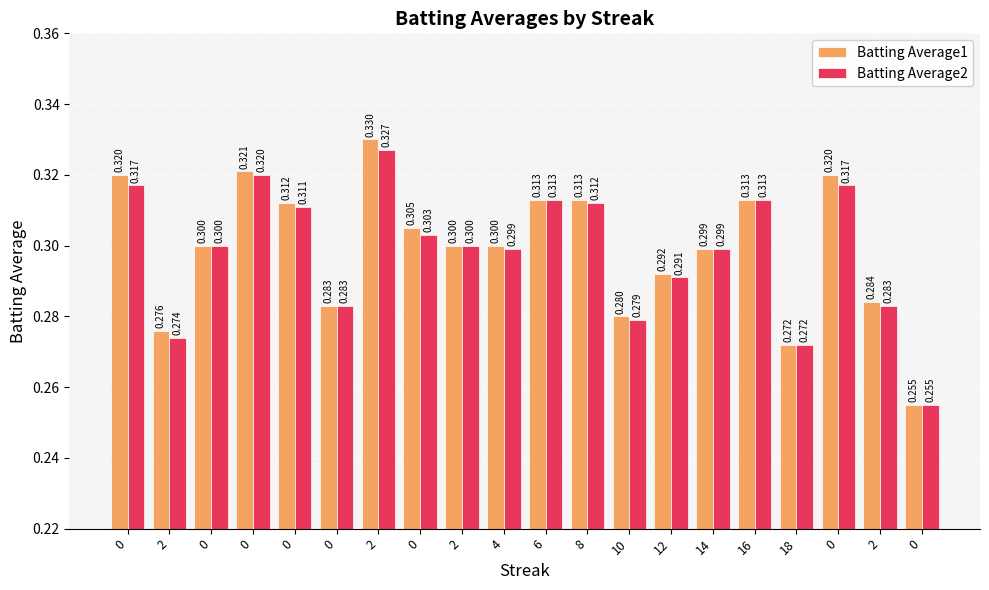

Does the chart contain stacked bars?

No